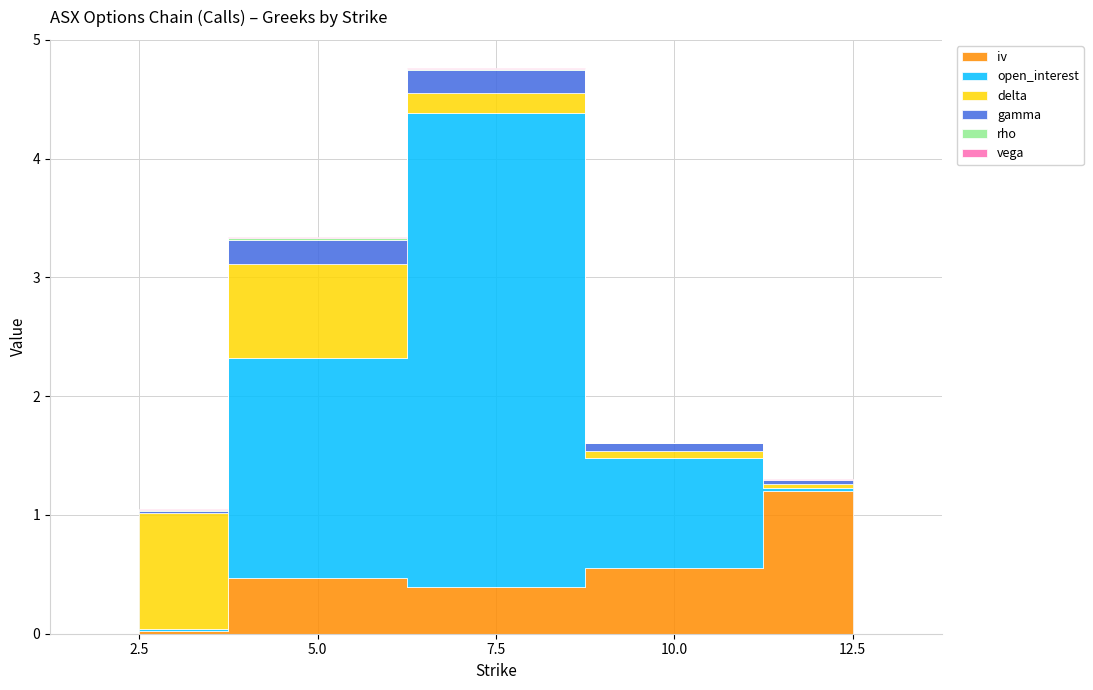

At 10.0, list the series in order from smallest to largest.

rho, vega, delta, gamma, iv, open_interest